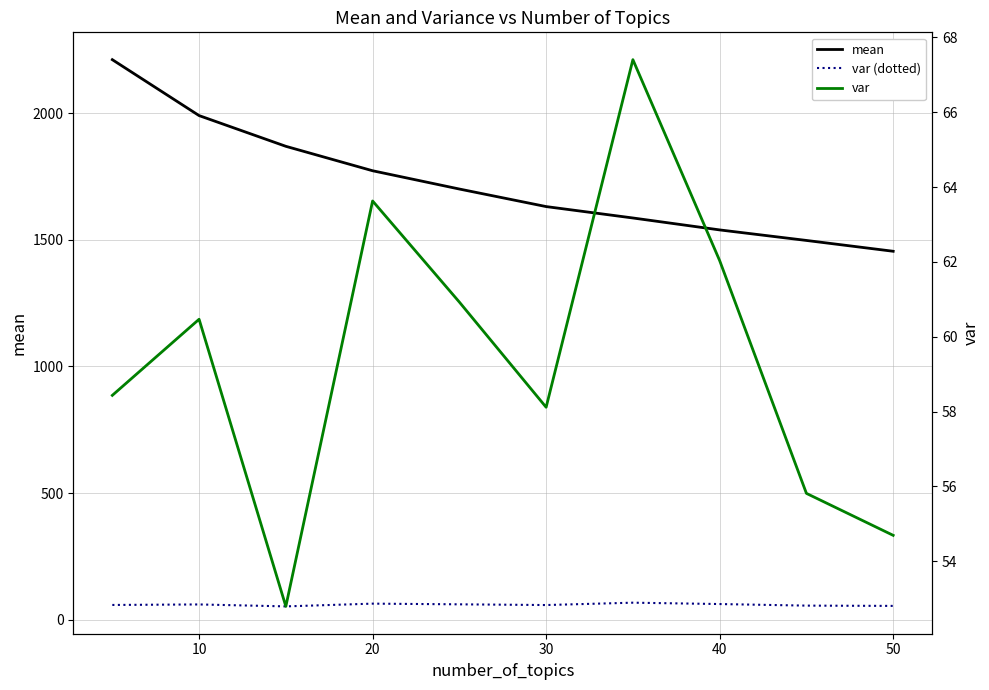

True or false: mean and var intersect in this chart.

False